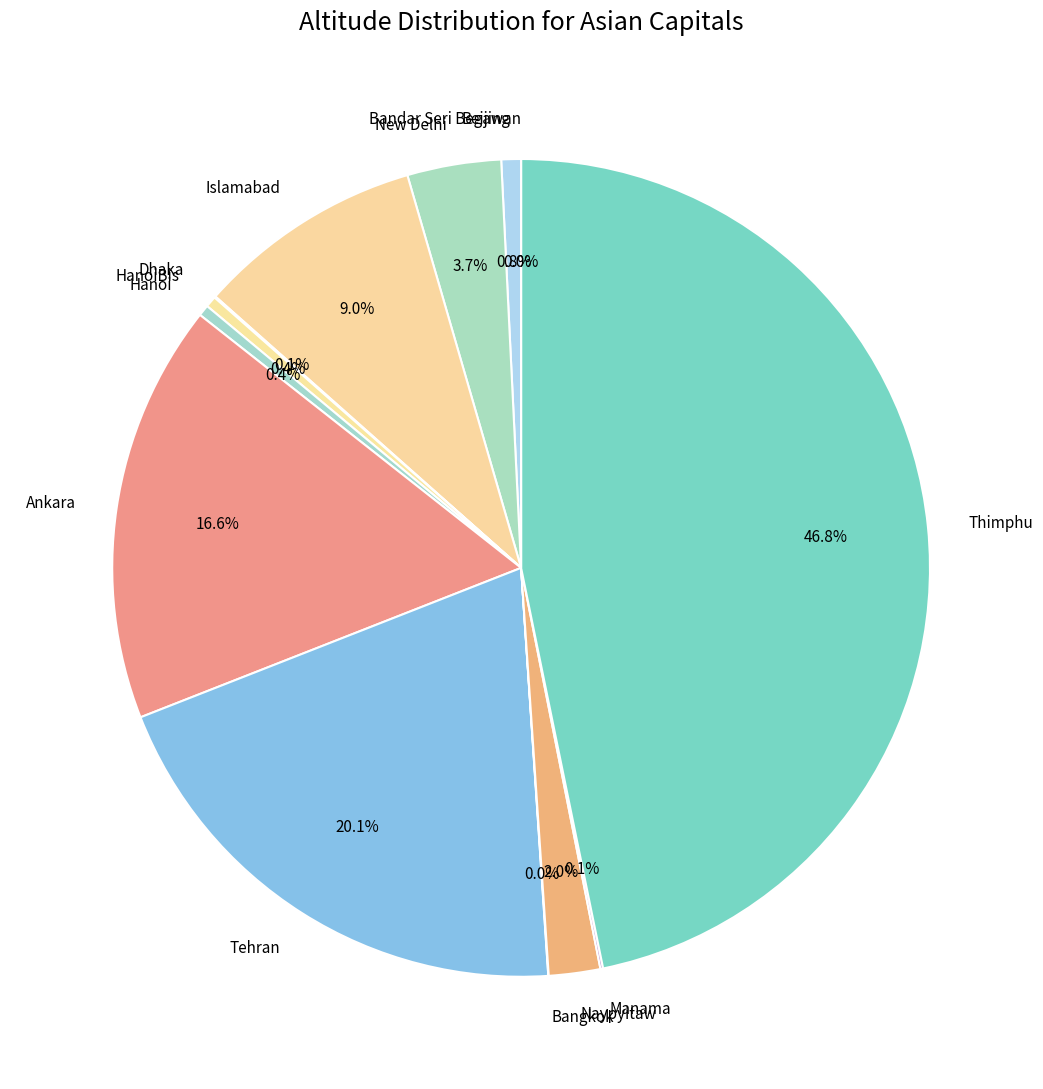

Is the sum of Tehran and Islamabad greater than half?

No